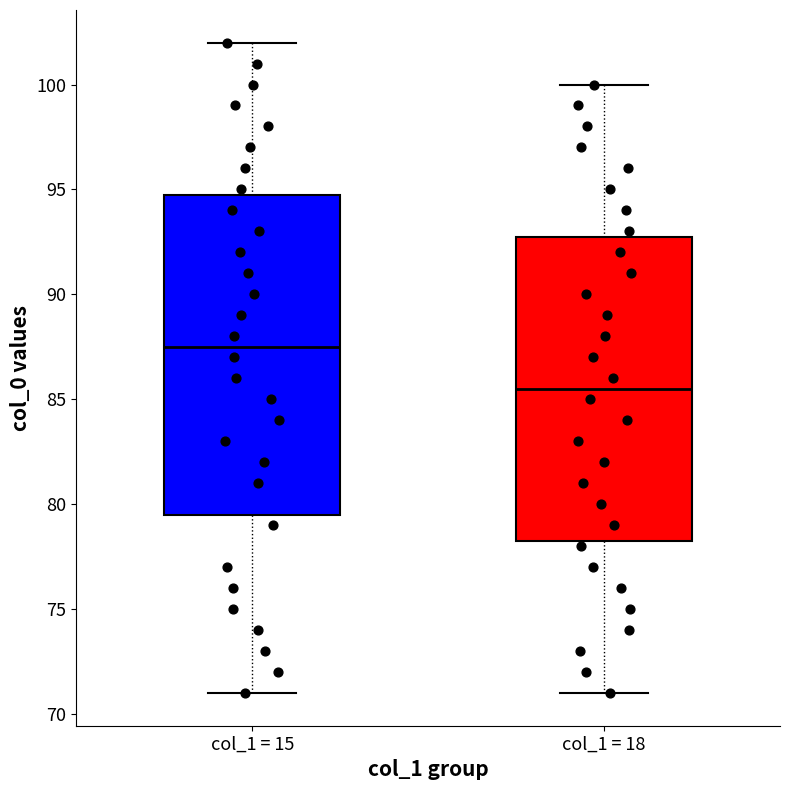

Reading left to right, transcribe this box plot: for each box, give where its median line is, the range the box spans, and where its two whiskers end, as read against the y-axis. The values are not printed on the chart, so give them approximately, as read against the axis.

col_1 = 15: median 87.5, box 79.5 to 95.0, whiskers 71.0 to 102.0
col_1 = 18: median 85.5, box 78.5 to 93.0, whiskers 71.0 to 100.0